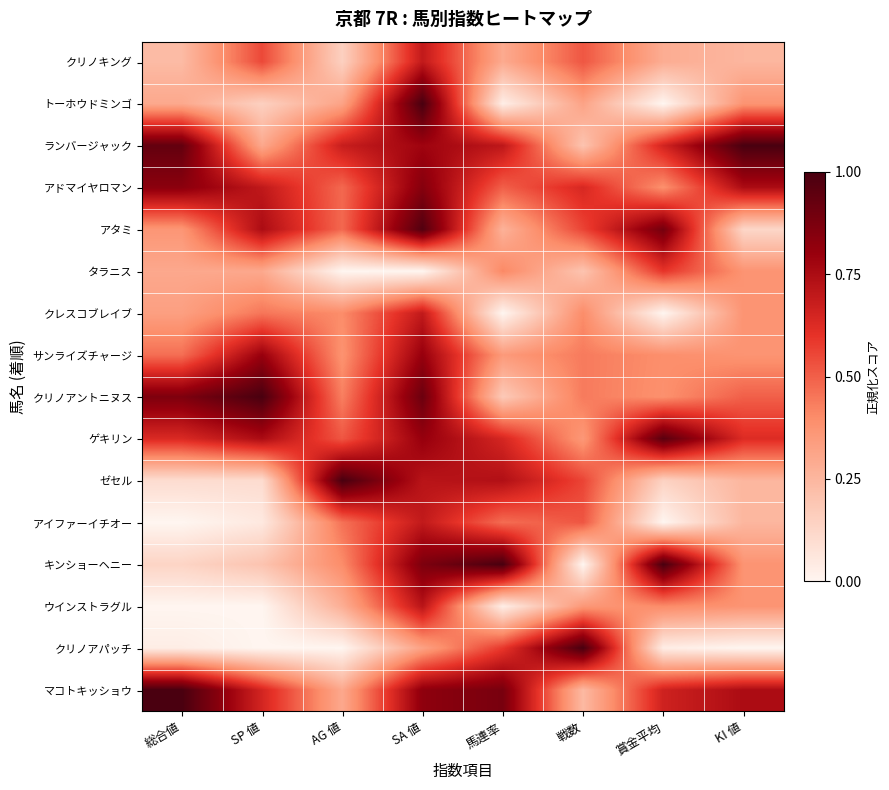

Which has a higher value, 賞金平均 or SP 値?

SP 値